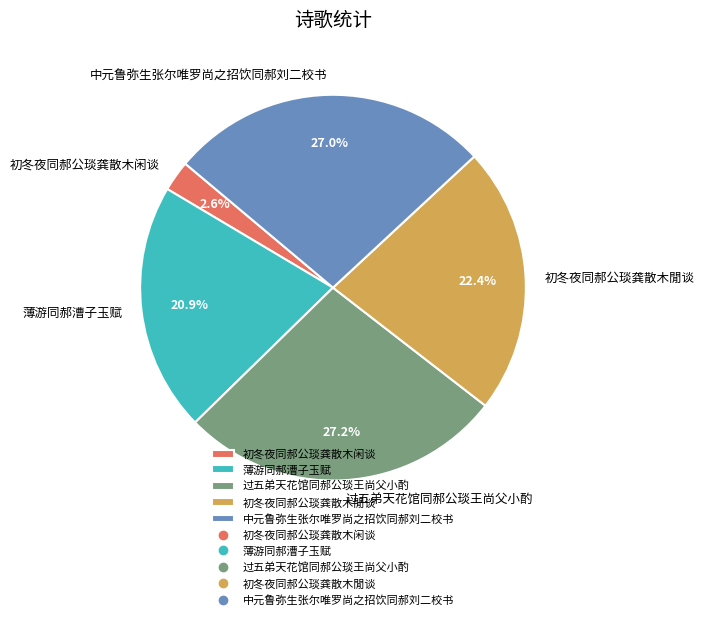

What percentage do 薄游同郝漕子玉赋 and 过五弟天花馆同郝公琰王尚父小酌 together represent?

48.1%